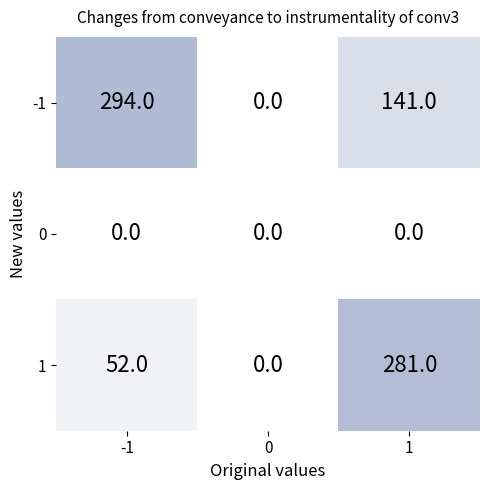

At how many categories does at least one series exceed 192?

2